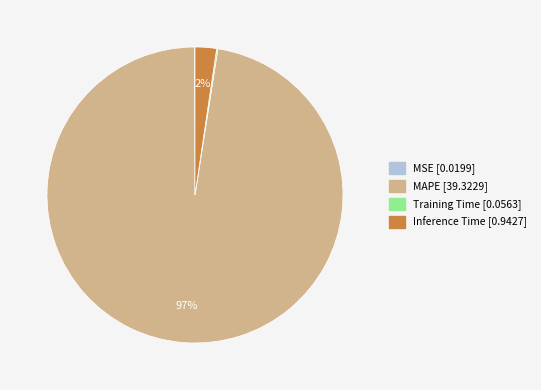

Which slice is the largest?

MAPE